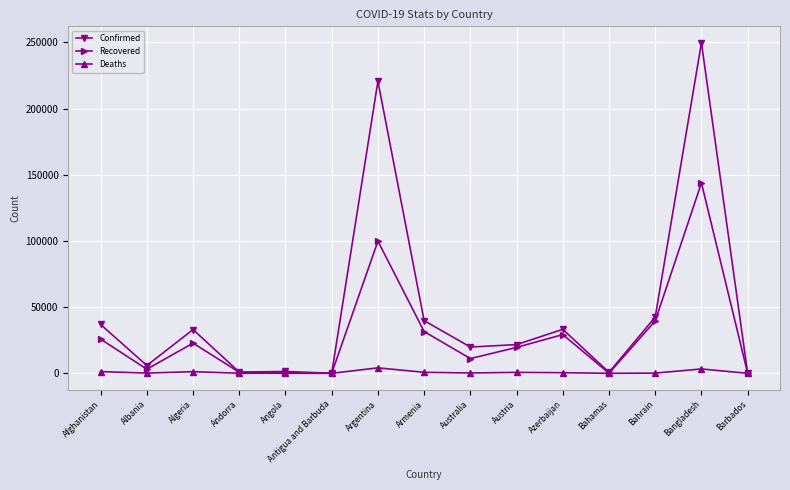

The Confirmed series shows 12179 at Armenia. True or false?

False